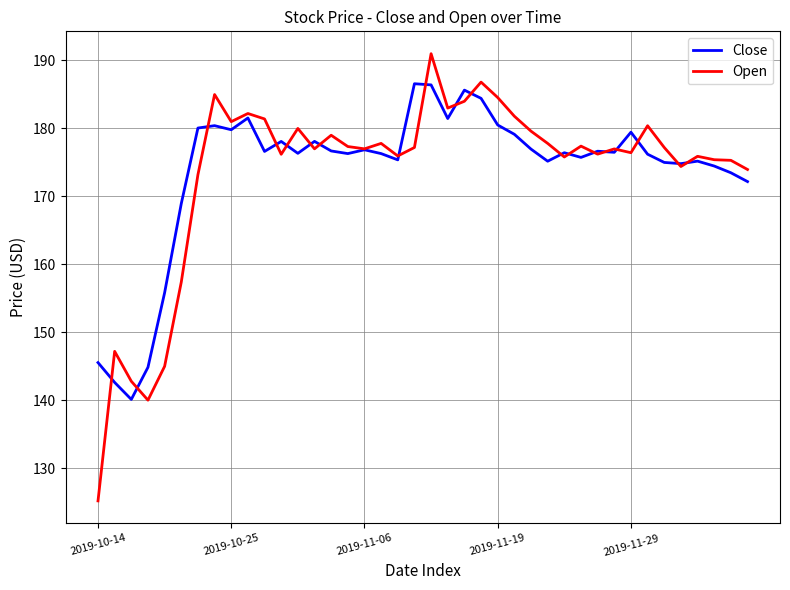

How many lines are shown in the chart?

2